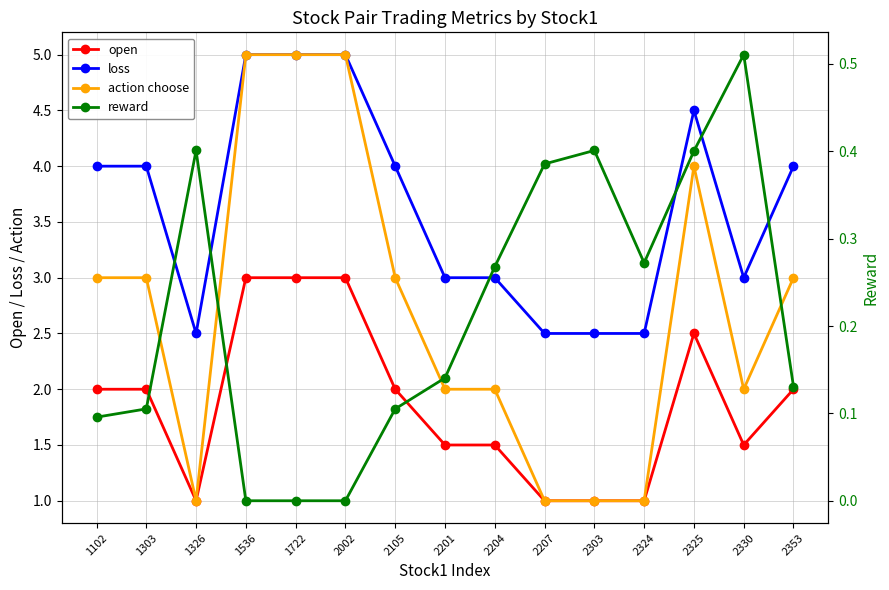

How many categories are shown in the chart?

15